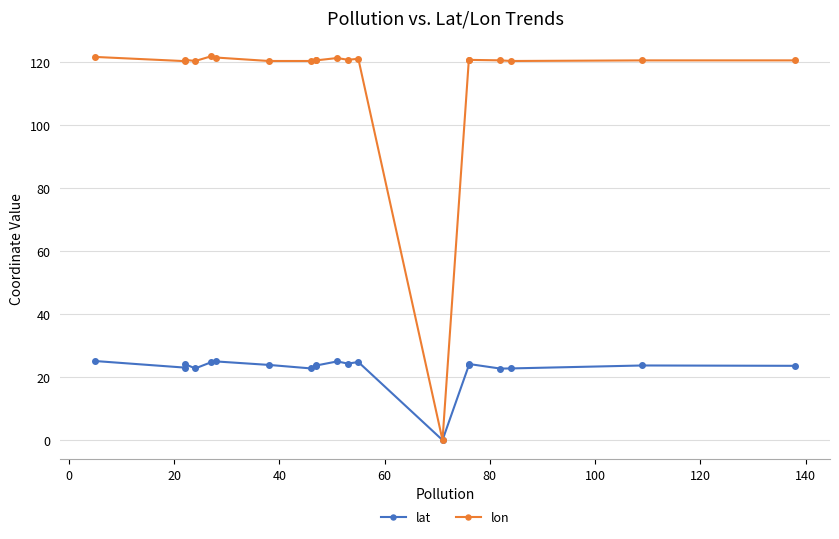

How many values in the lat series exceed 23?

14